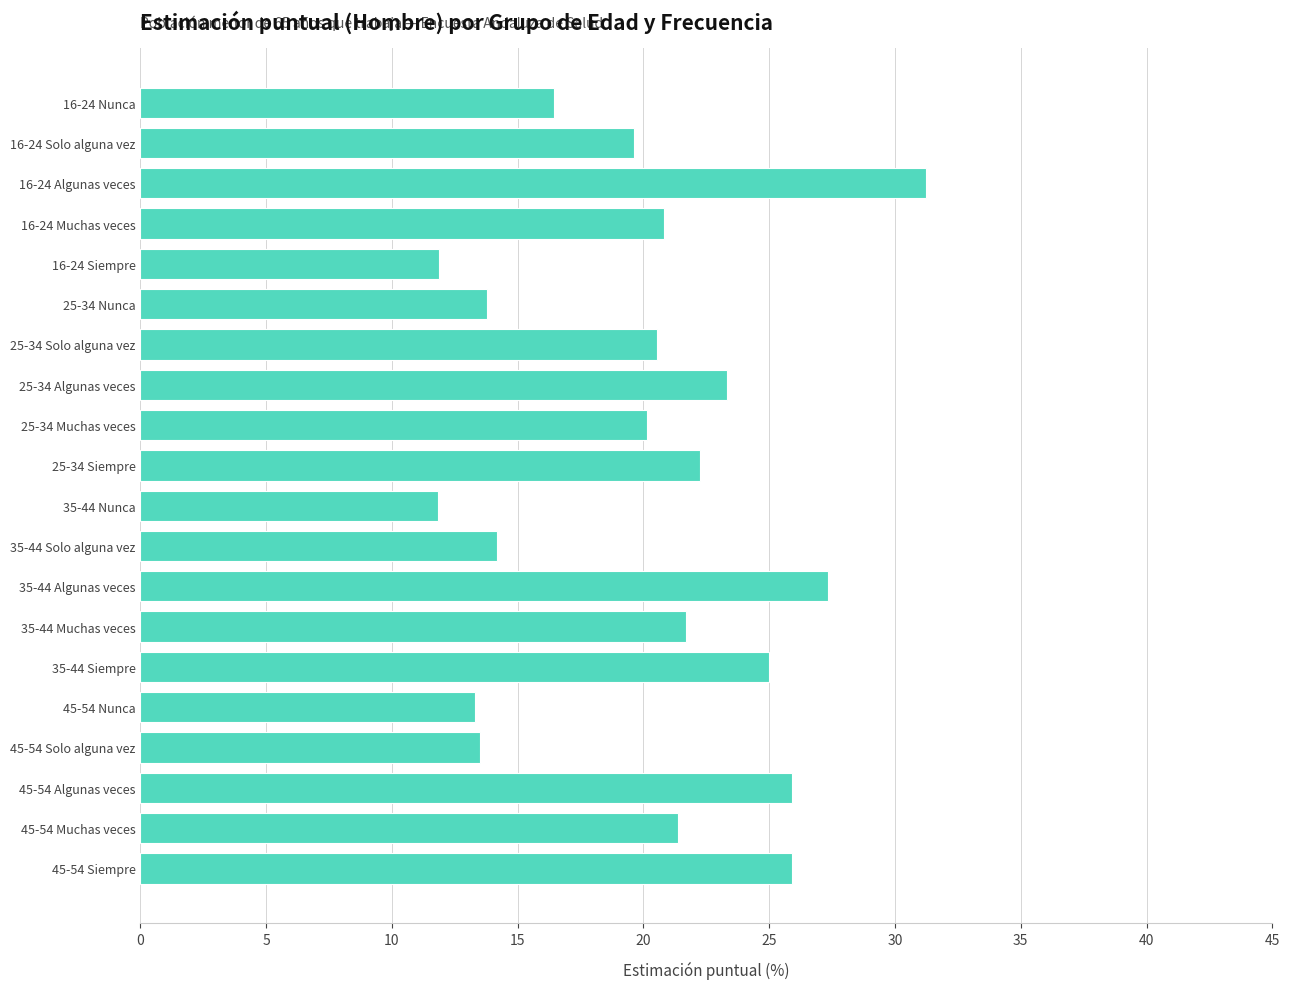

What is the average value?

20.0